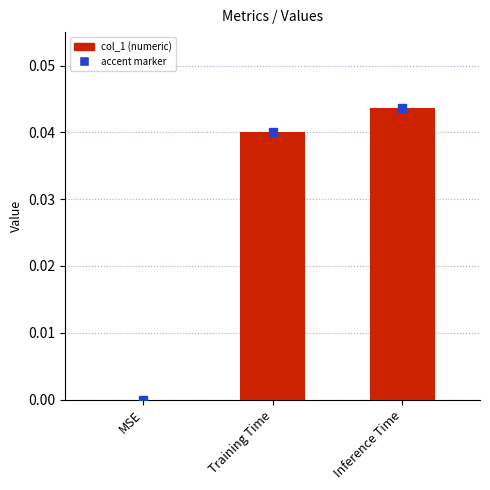

How many positive values are there?

2